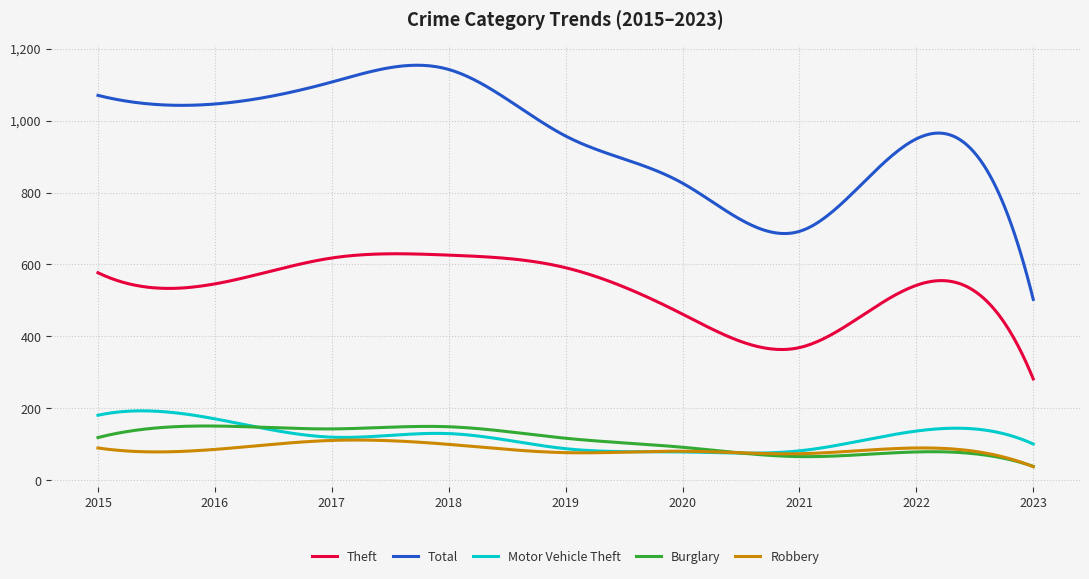

Count the number of categories in the chart.

300